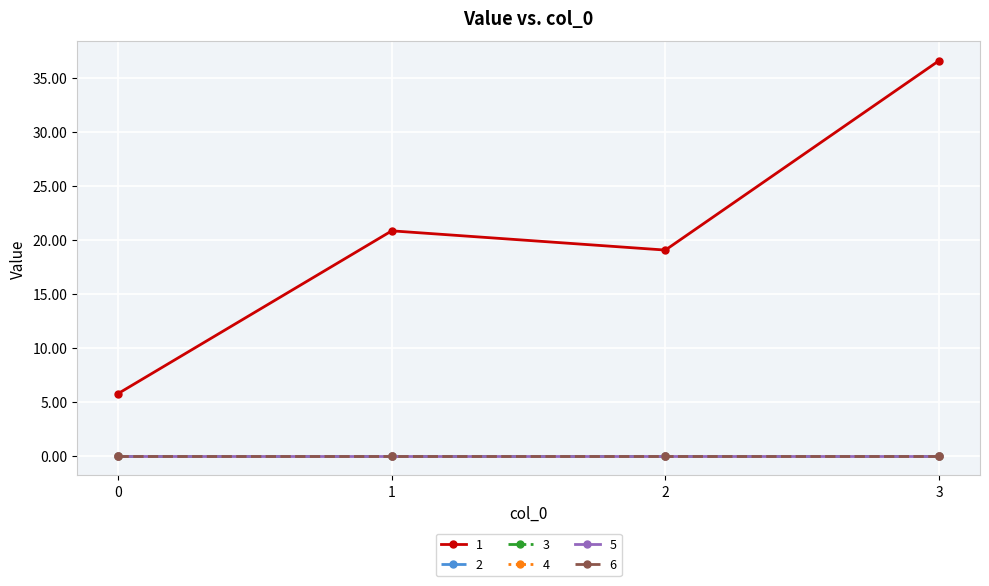

Is the value of 5 at 1 greater than the value of 6 at 1?

No